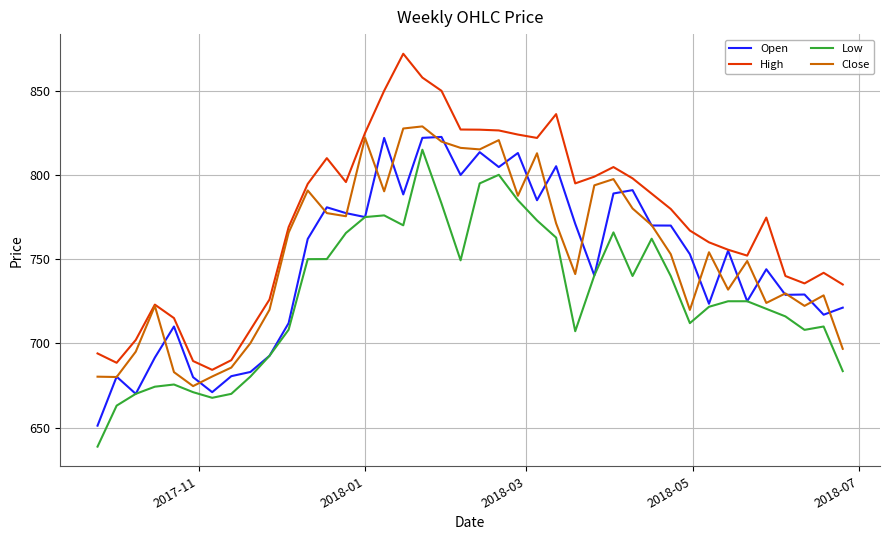

Is this an area chart (filled region under the line)?

No